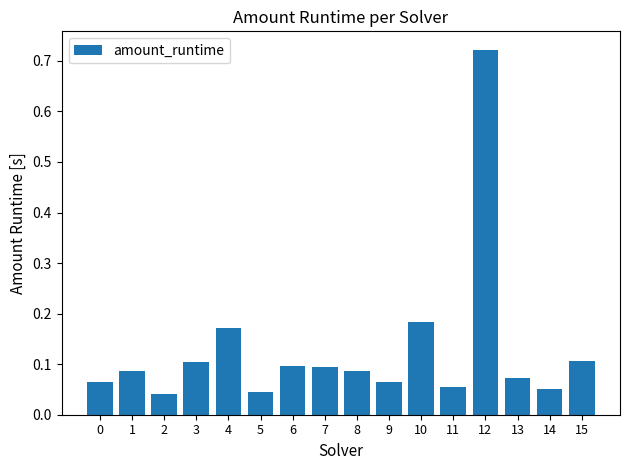

Between 11 and 8, which is larger?

8